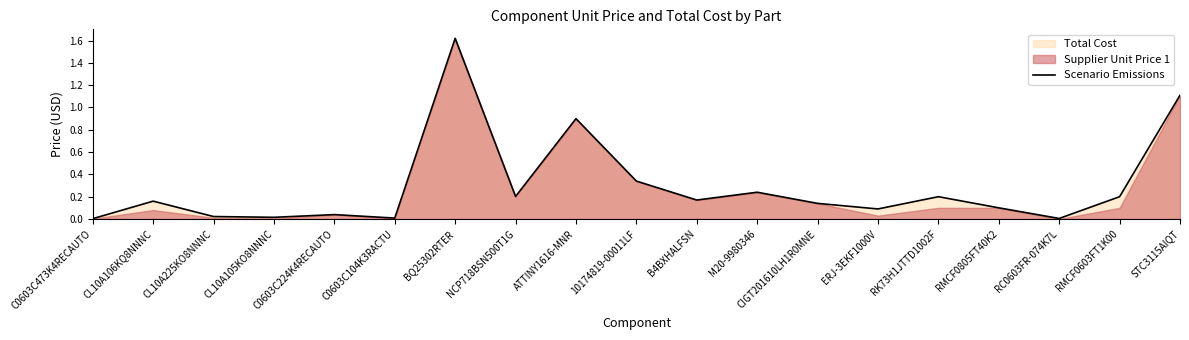

List the labels in order of value, smallest first.

C0603C473K4RECAUTO, RC0603FR-074K7L, C0603C104K3RACTU, CL10A105KO8NNNC, CL10A225KO8NNNC, C0603C224K4RECAUTO, ERJ-3EKF1000V, RMCF0805FT40K2, CIGT201610LH1R0MNE, CL10A106KQ8NNNC, B4BXHALFSN, RK73H1JTTD1002F, RMCF0603FT1K00, NCP718BSN500T1G, M20-9980346, 10174819-00011LF, ATTINY1616-MNR, STC3115AIQT, BQ25302RTER